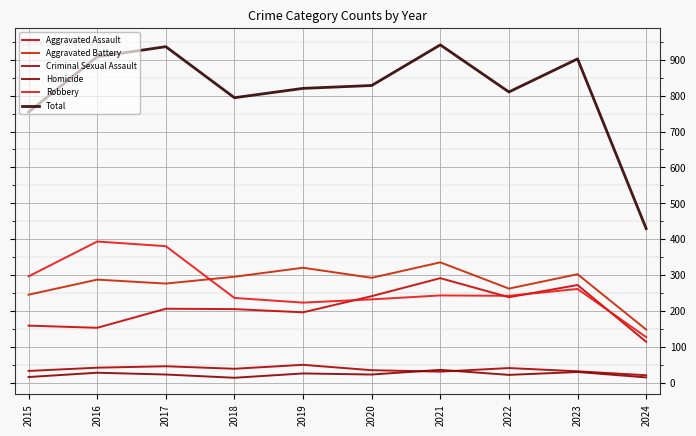

True or false: Criminal Sexual Assault and Aggravated Assault intersect in this chart.

False